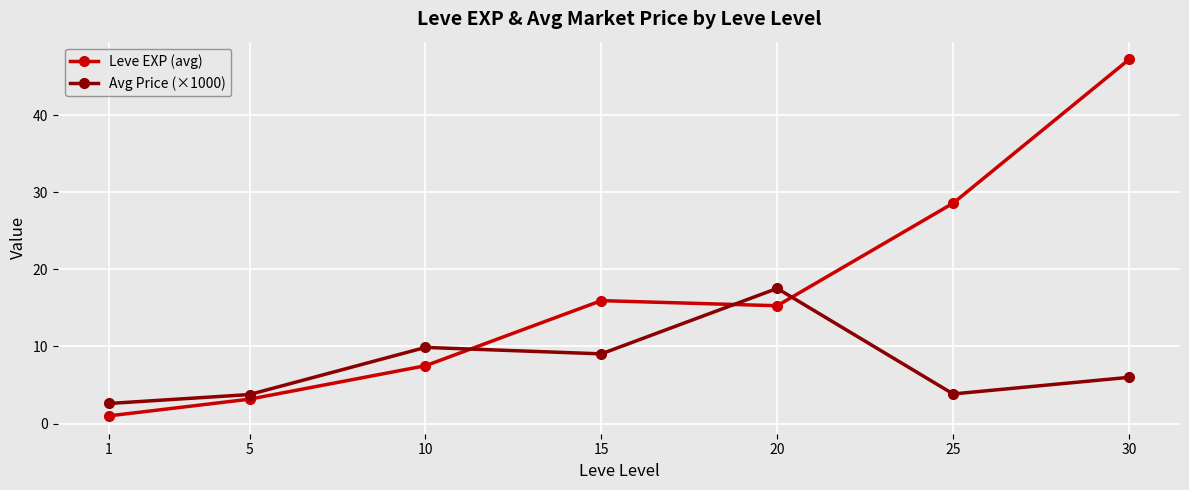

Where is the first local minimum for Avg Price (×1000)?

15